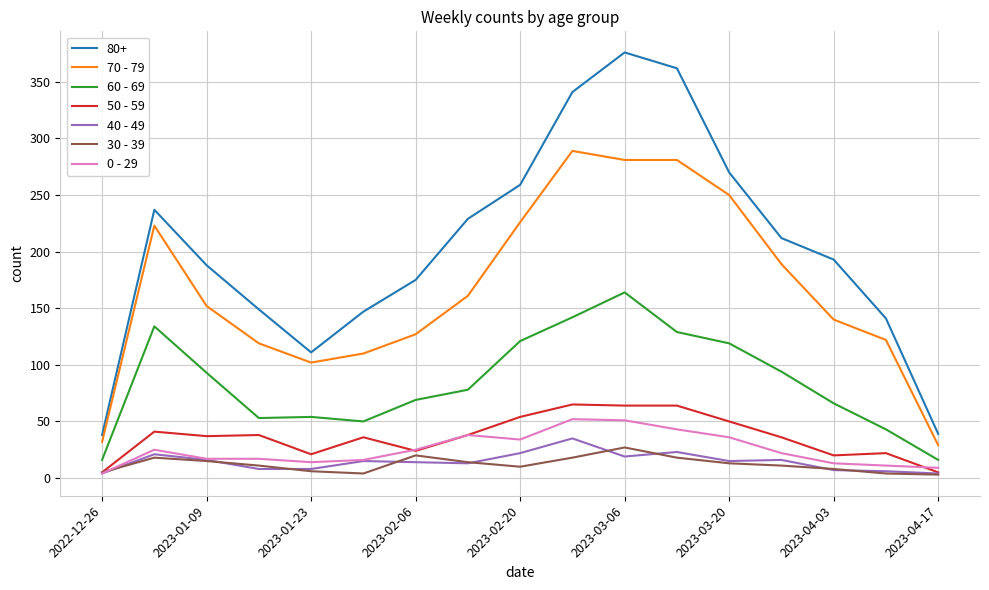

True or false: 30 - 39 and 70 - 79 intersect in this chart.

False